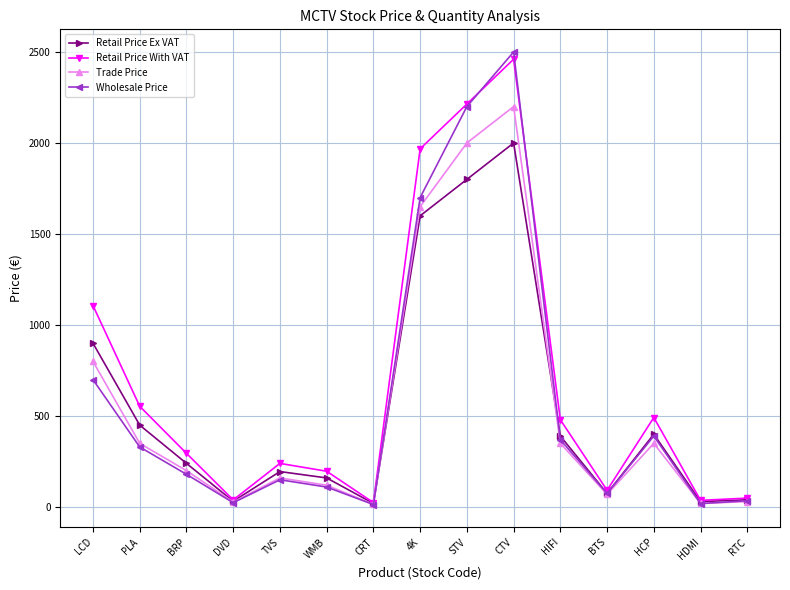

How many values in the Trade Price series are below 200?

7